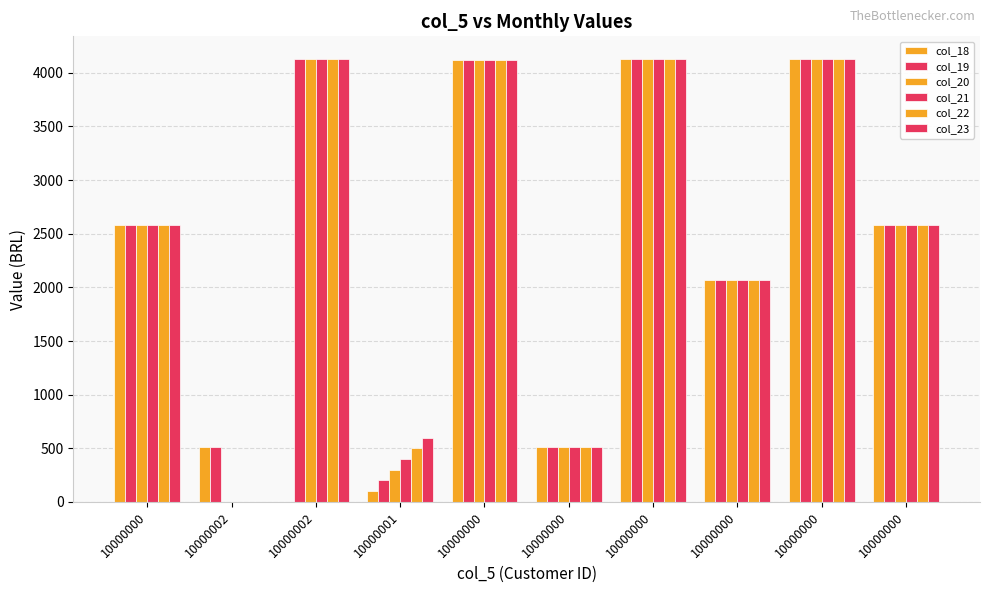

What is the maximum value for col_20?

4133.3